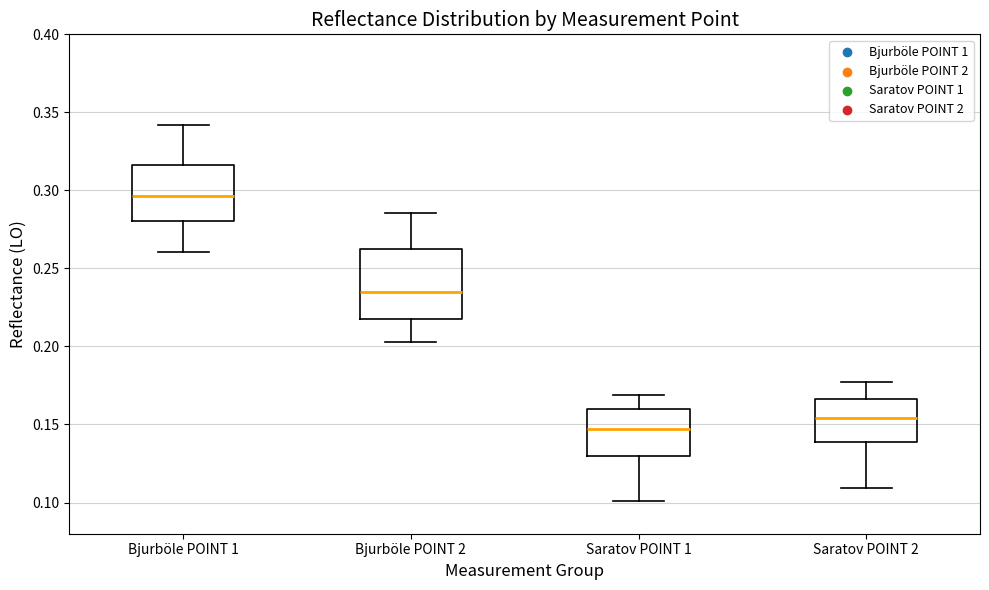

Where does the median line of the box for Bjurböle POINT 2 sit on the y-axis? The values are not printed on the chart, so give them approximately, as read against the axis.

0.235